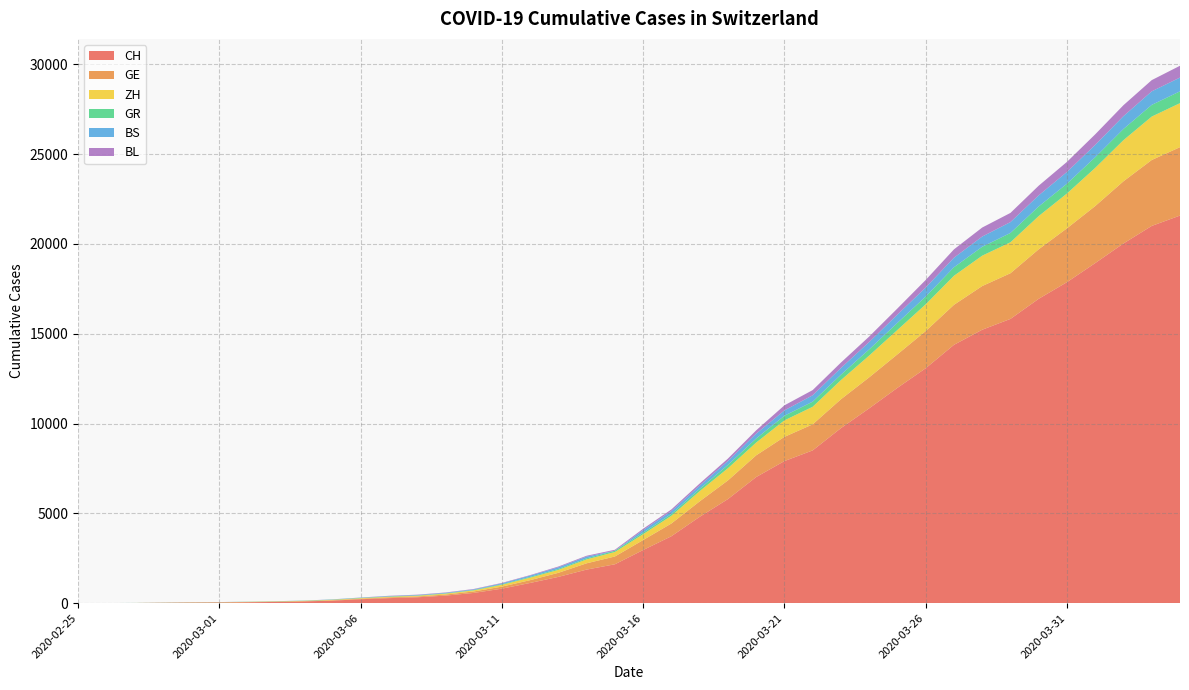

Reading right to left, extract all data points from this chart.

CH: 21574	20998	20022	18930	17867	16942	15822	15220	14379	13076	11985	10845	9742	8503	7909	7019	5792	4805	3726	2958	2164	1869	1463	1125	807	570	419	327	280	219	142	97	69	50	36	30	20	8	4	0
GE: 3807	3669	3461	3174	2998	2756	2542	2431	2226	2068	1865	1724	1607	1450	1347	1209	1039	861	709	555	434	350	227	155	114	80	60	45	43	30	20	16	14	11	10	9	5	1	1	0
ZH: 2451	2418	2290	2126	1937	1849	1723	1691	1617	1490	1358	1213	1067	978	919	711	679	568	429	326	250	218	163	140	101	62	49	40	34	29	23	15	13	10	7	6	2	2	0	0
GR: 657	649	622	592	547	535	519	495	474	433	393	343	300	284	258	226	182	128	101	84	71	56	53	43	31	22	18	18	17	16	14	12	9	9	6	6	6	2	2	0
BS: 767	754	714	687	653	617	605	569	530	501	462	410	374	356	297	270	220	181	164	143	0	100	92	73	49	33	28	24	21	15	8	3	3	1	1	1	1	1	0	0
BL: 656	625	610	588	561	539	511	502	466	422	341	306	302	289	282	184	134	116	89	76	54	47	42	26	26	22	20	19	15	6	6	2	2	2	2	2	1	0	0	0